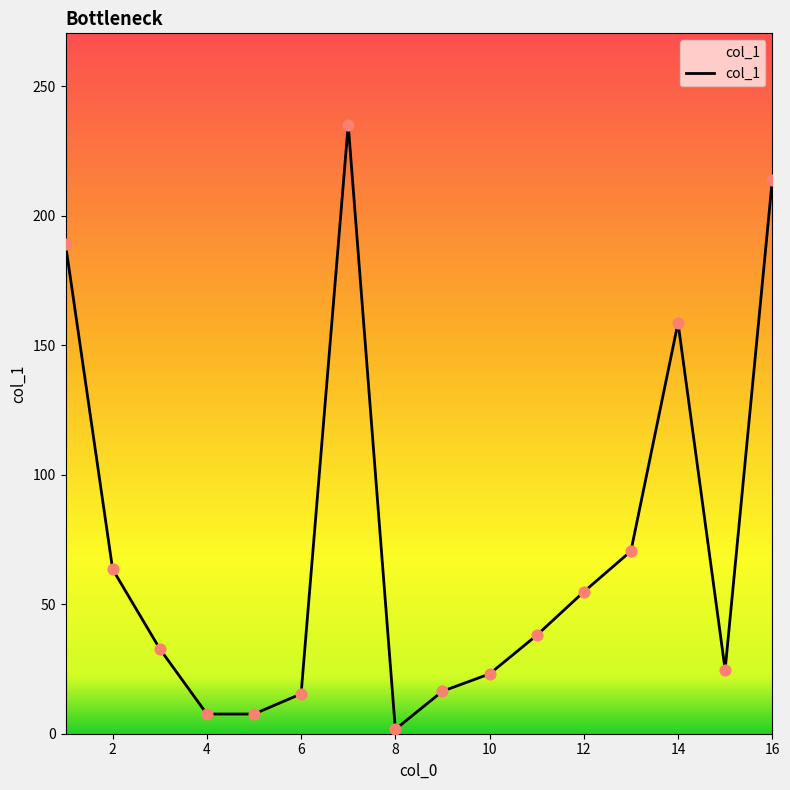

What is the maximum value shown in the chart?

235.2